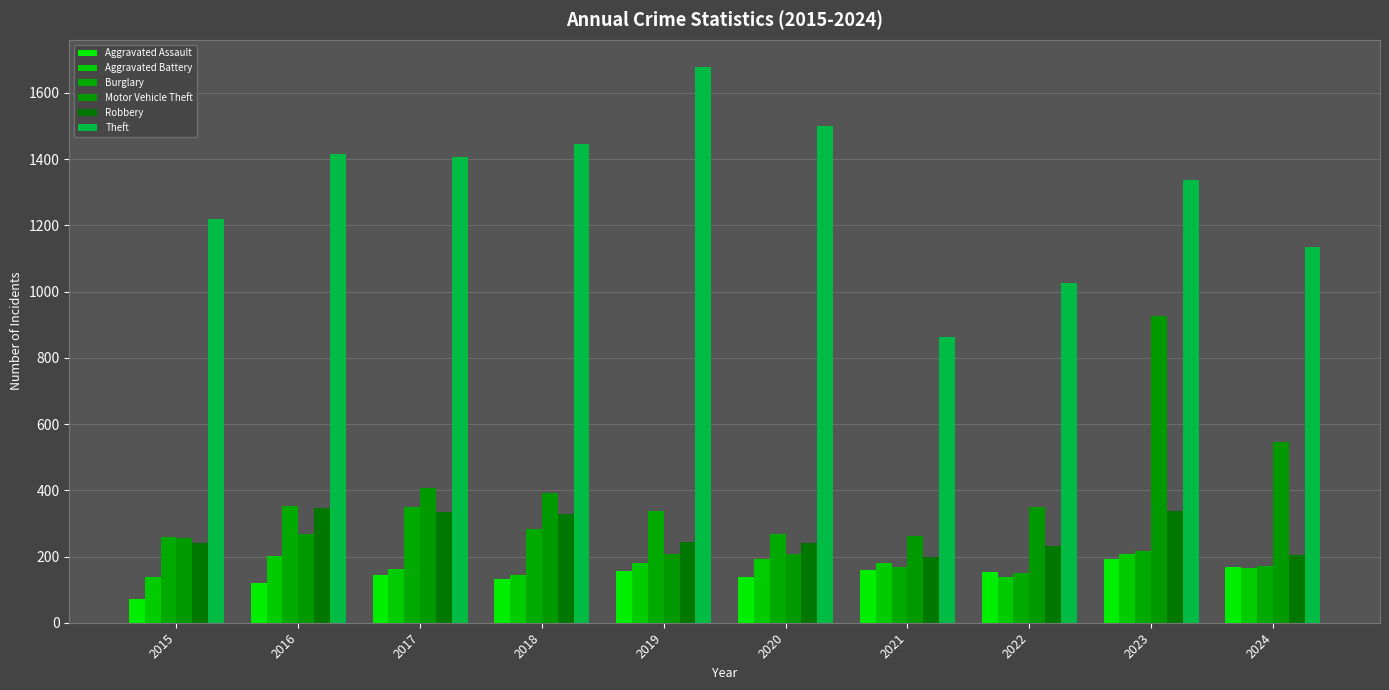

How many values in the Aggravated Battery series are below 179?

5